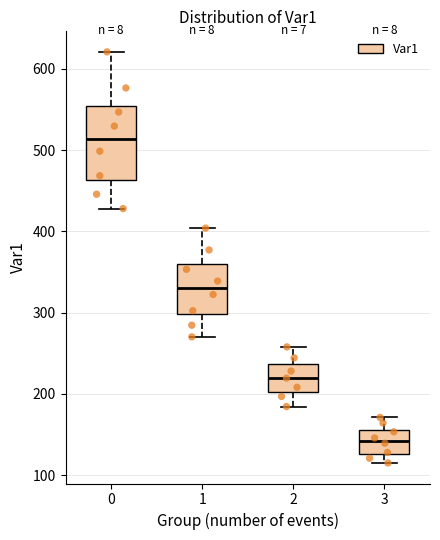

Which box's median line is the lowest?

3